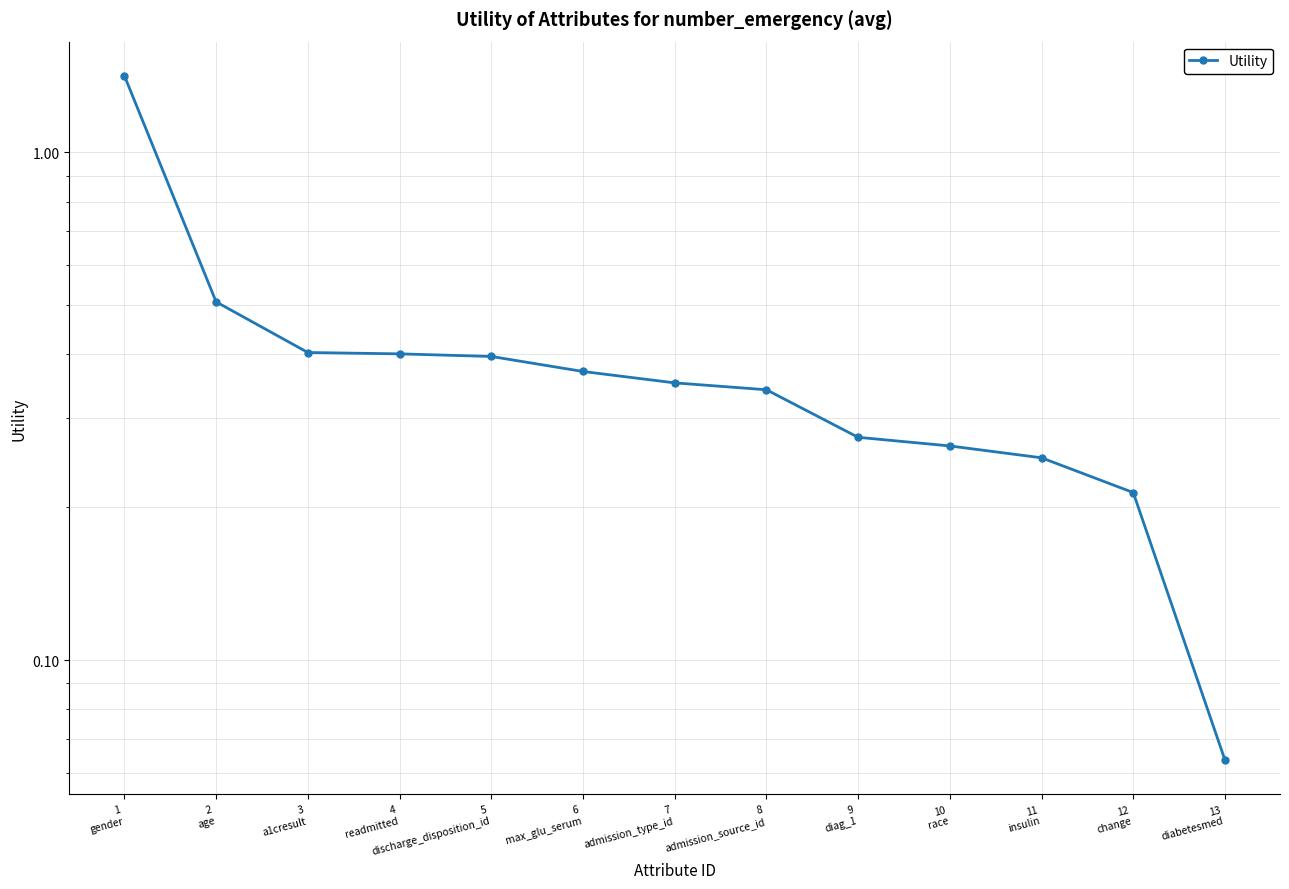

What is the difference between the values at 4
readmitted and 11
insulin?

0.2